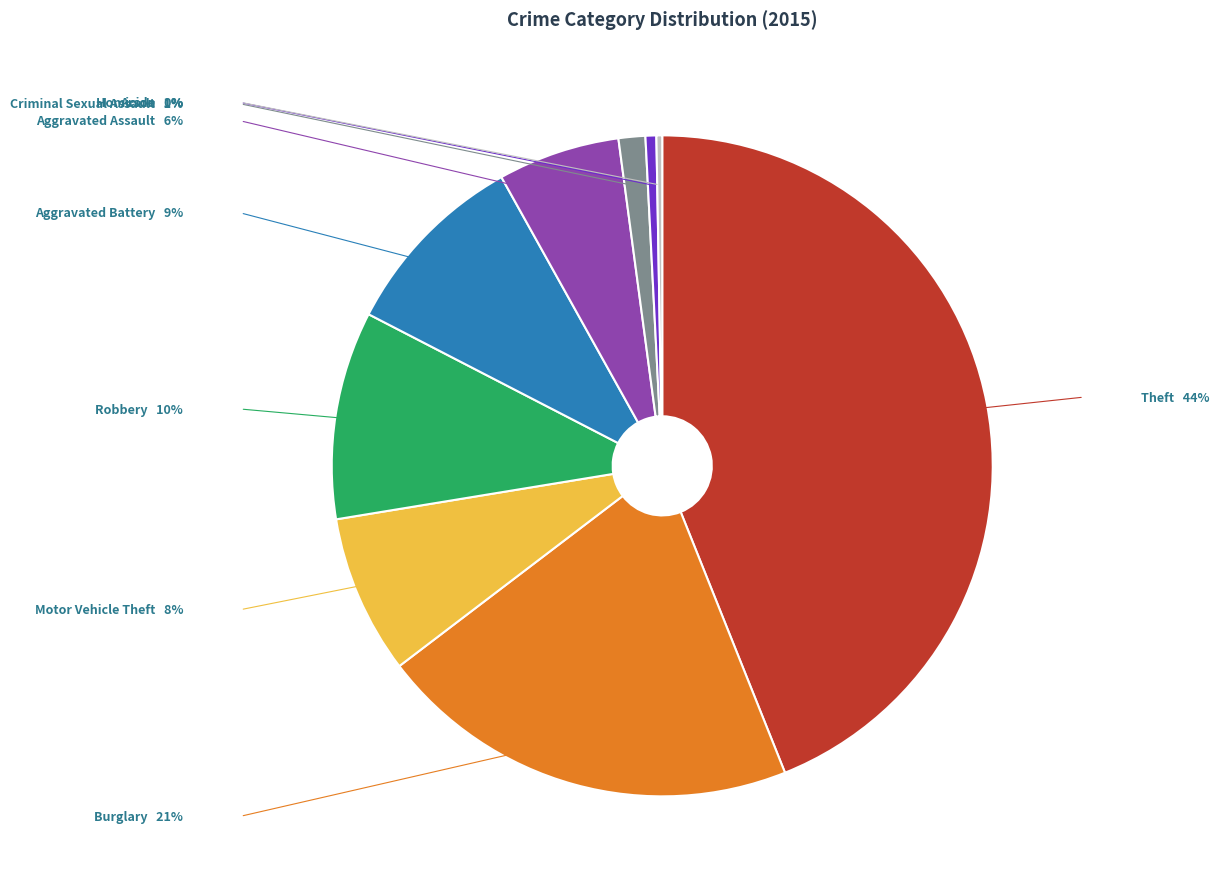

Does any single category account for the majority?

No